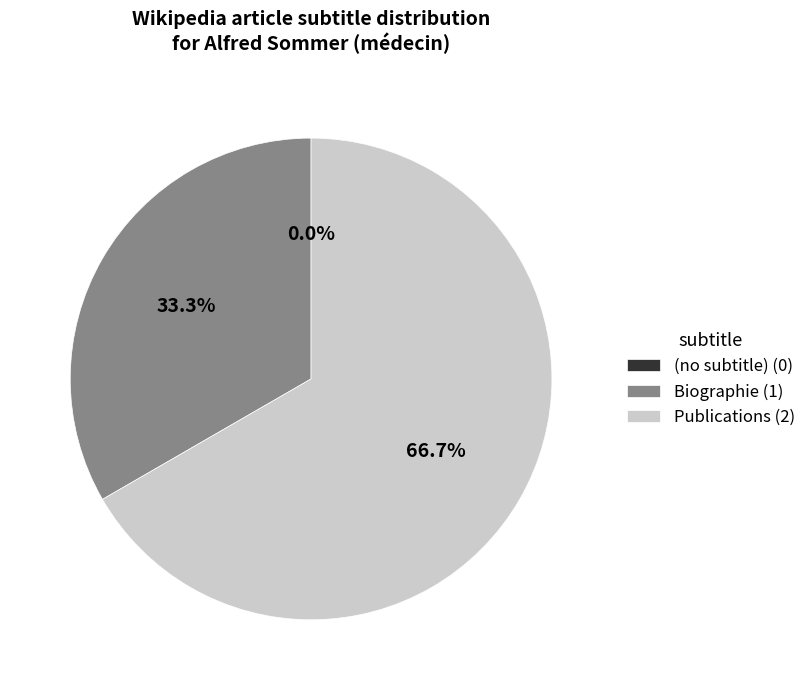

Is (no subtitle) the majority of the pie?

No